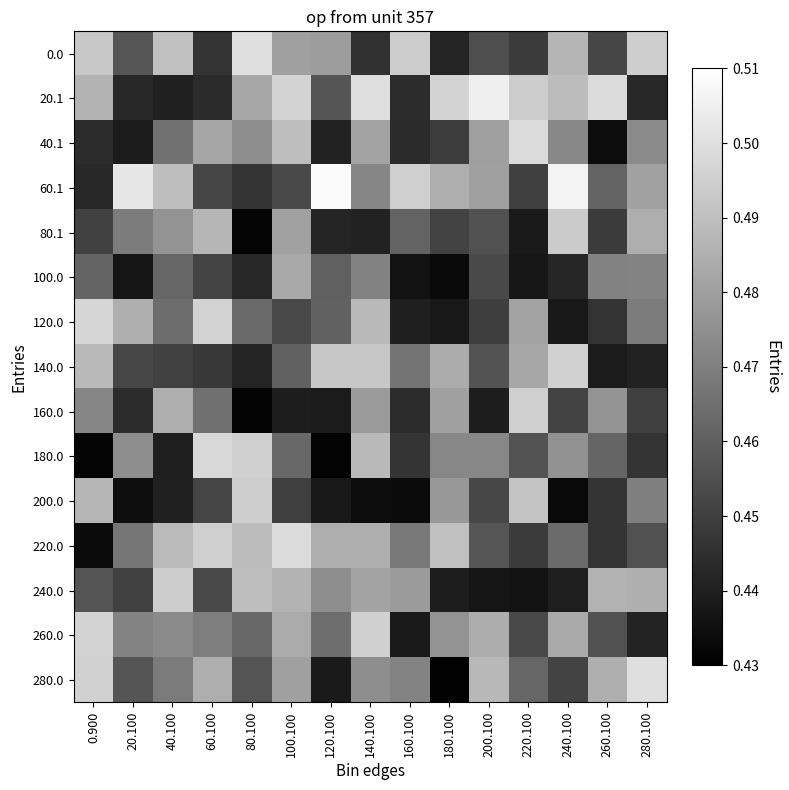

Which series has the largest range (max minus min)?

280.0